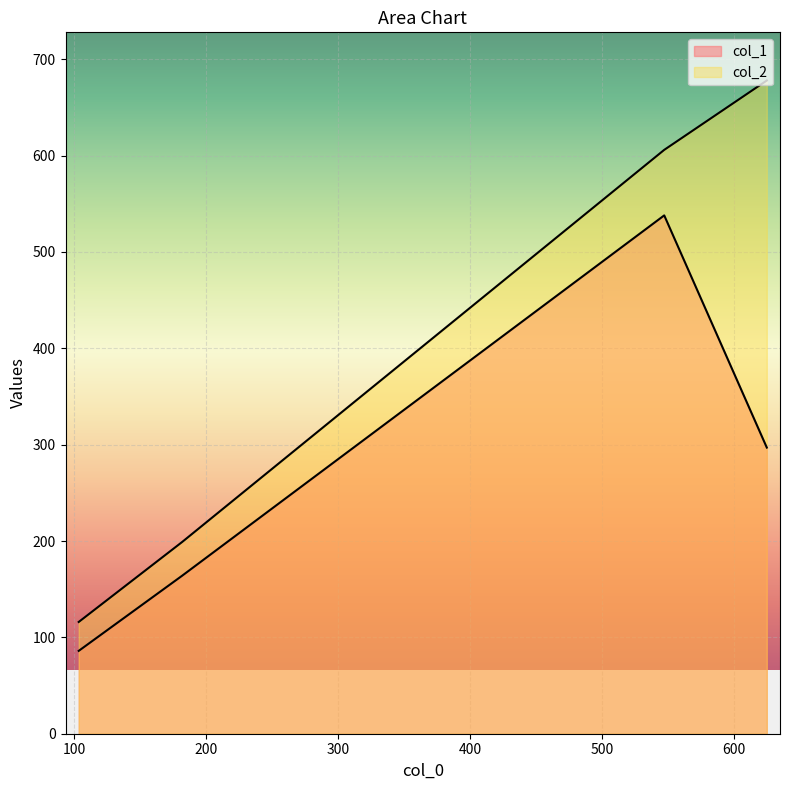

Is it true that col_1 equals 538 at 547.25?

True